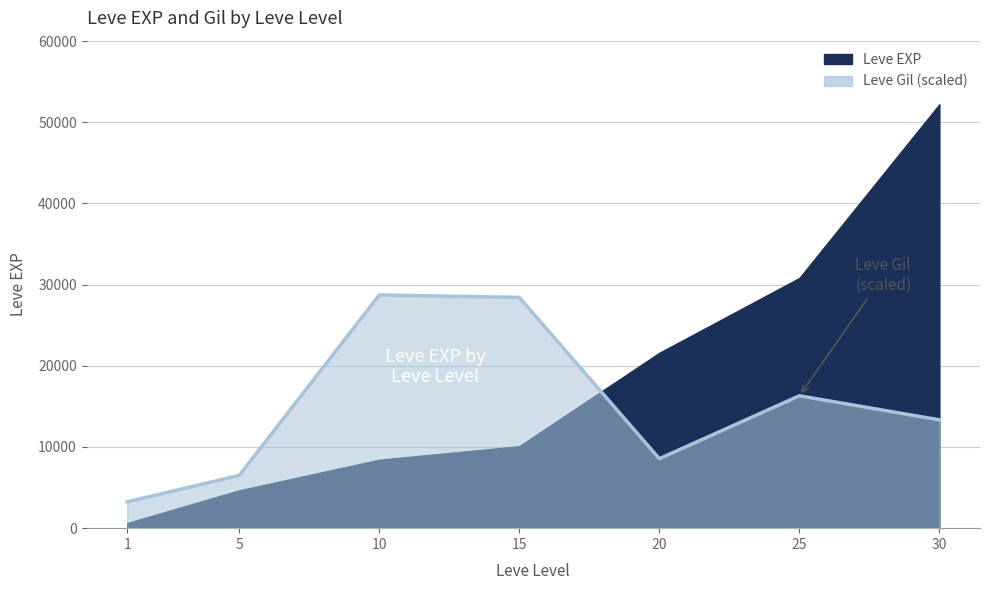

How many values in the Leve EXP series are below 10100?

3